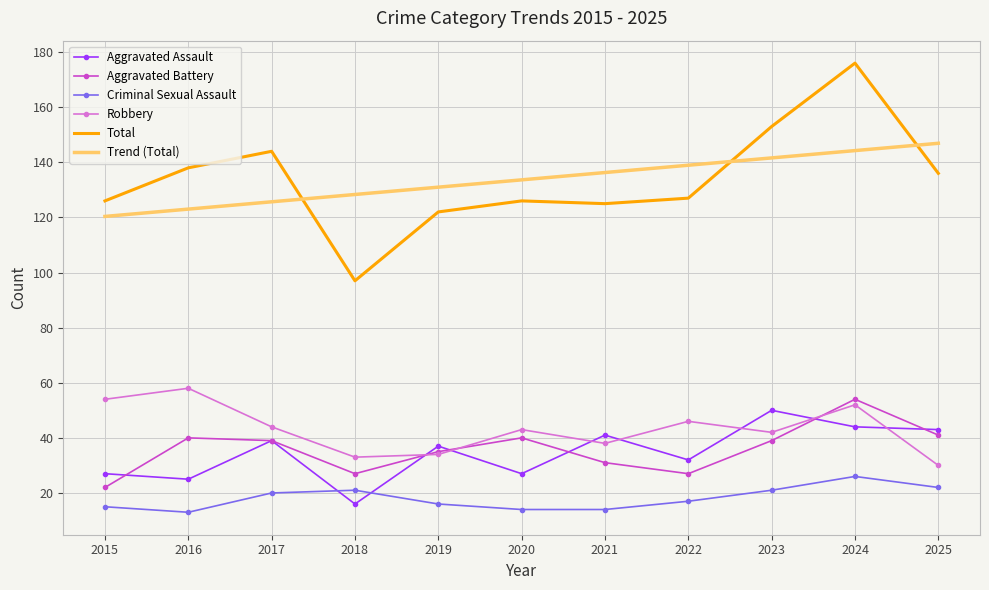

True or false: Aggravated Assault and Total intersect in this chart.

False